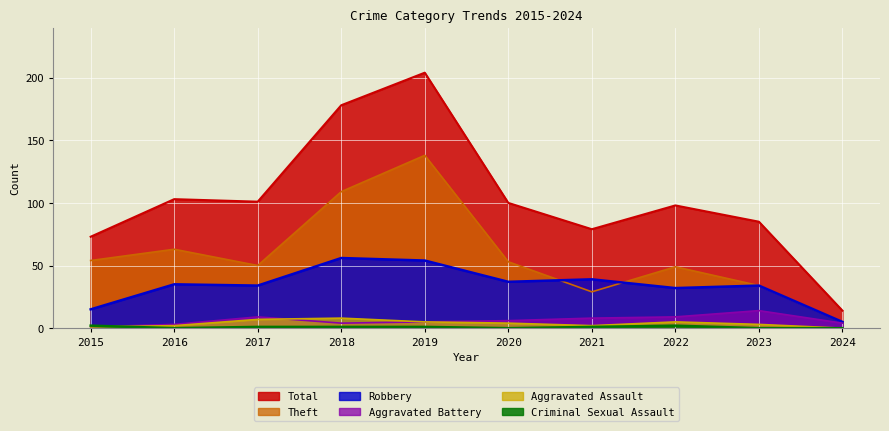

True or false: Total and Robbery cross at least once.

False